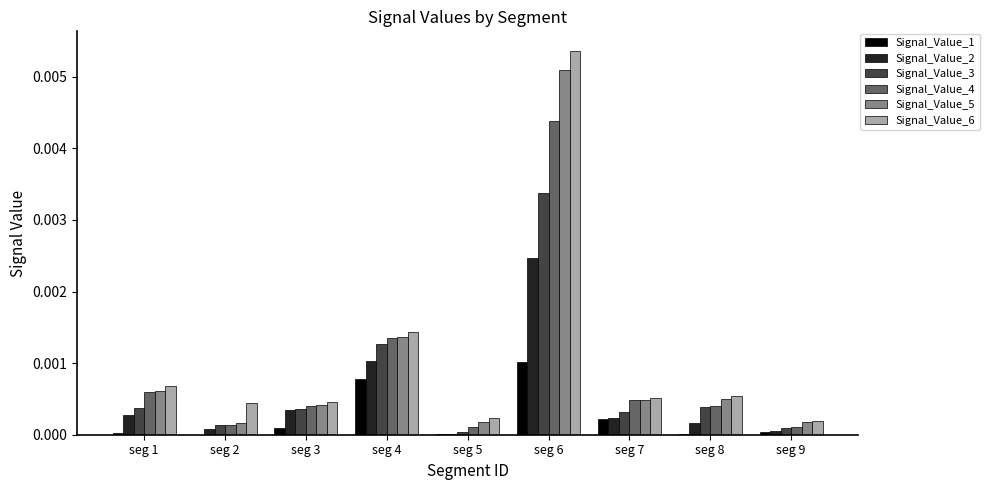

Which label corresponds to the largest value in the chart?

seg 6